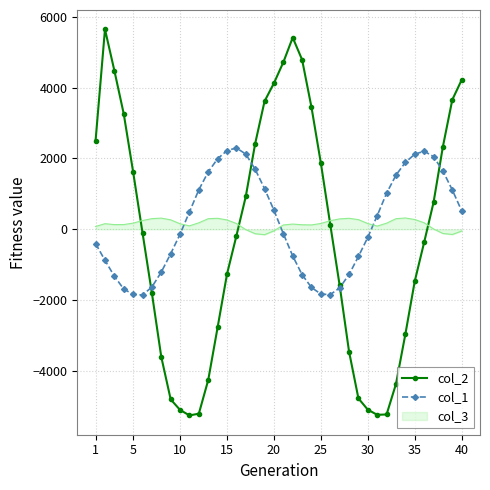

What is the smallest value displayed?

-5262